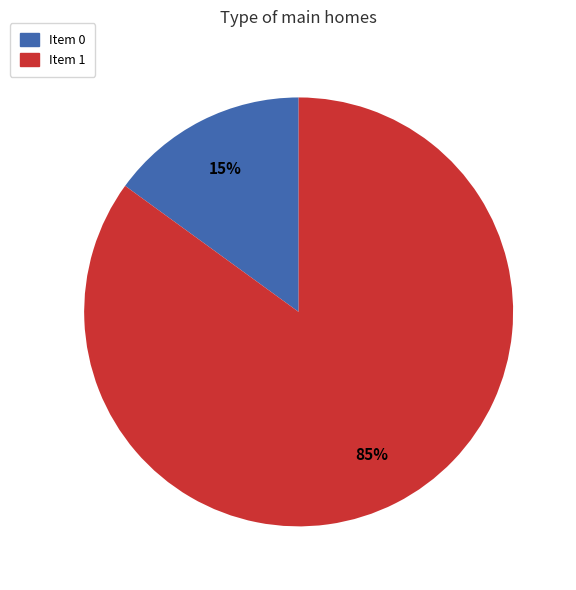

Is there a majority slice in this chart?

Yes